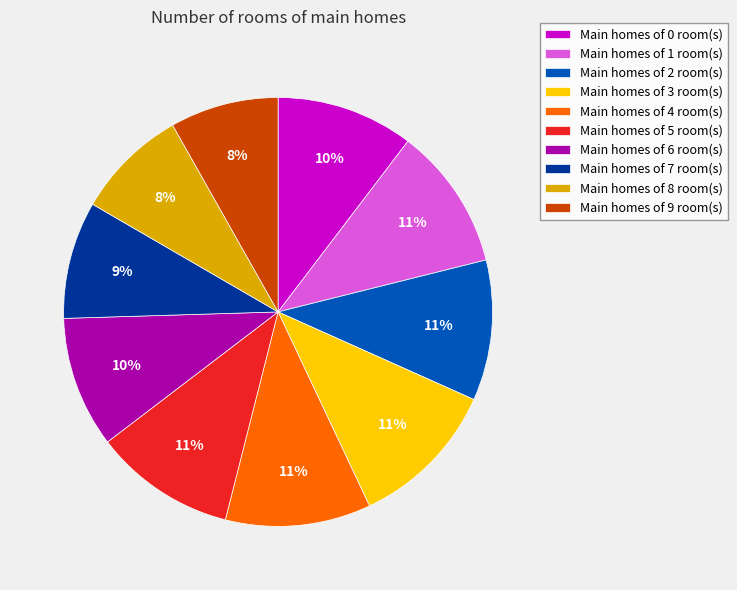

Do Main homes of 7 room(s) and Main homes of 5 room(s) together represent more than half of the pie?

No